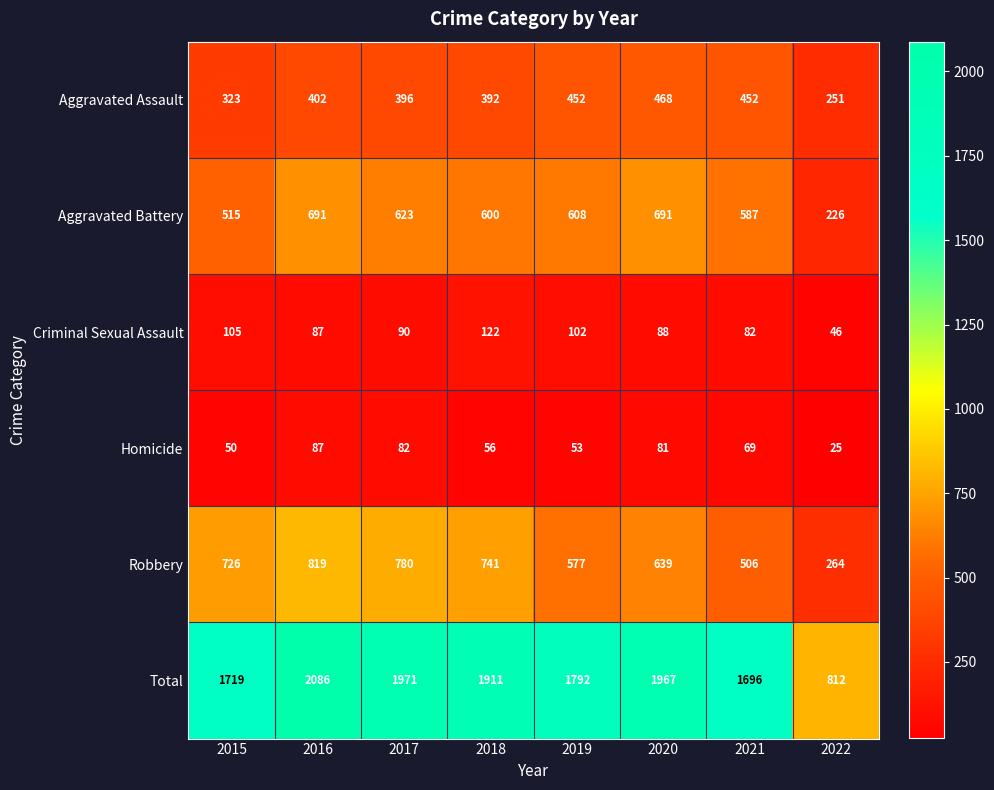

At which label does Criminal Sexual Assault first exceed 90?

2015